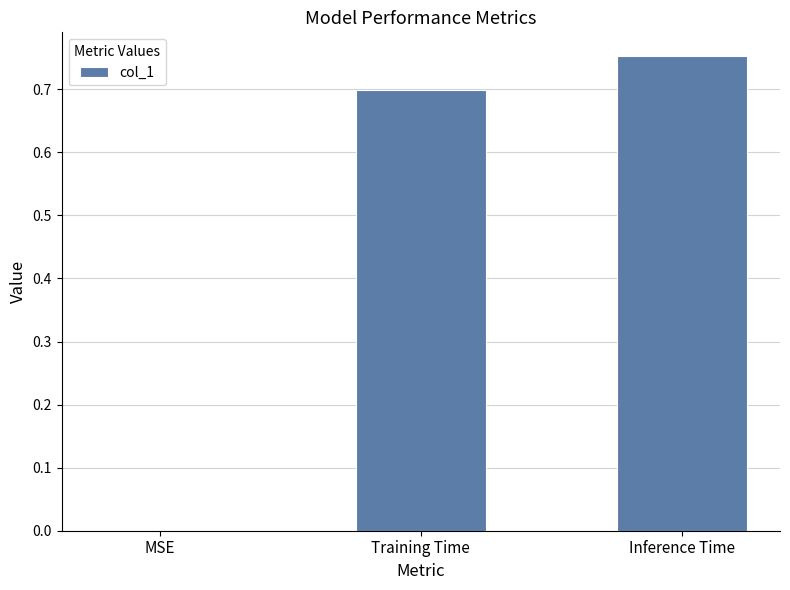

What is the average value?

0.5